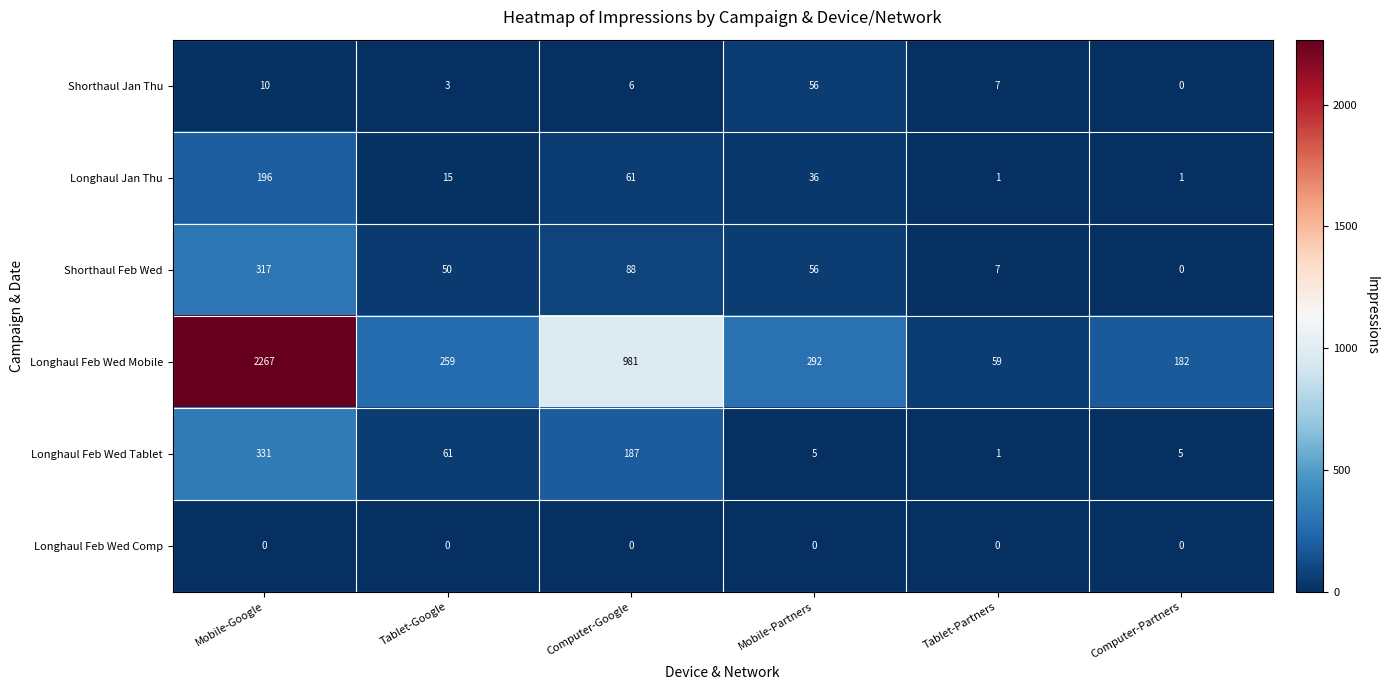

Which series has the largest total across all categories?

Longhaul Feb Wed Mobile